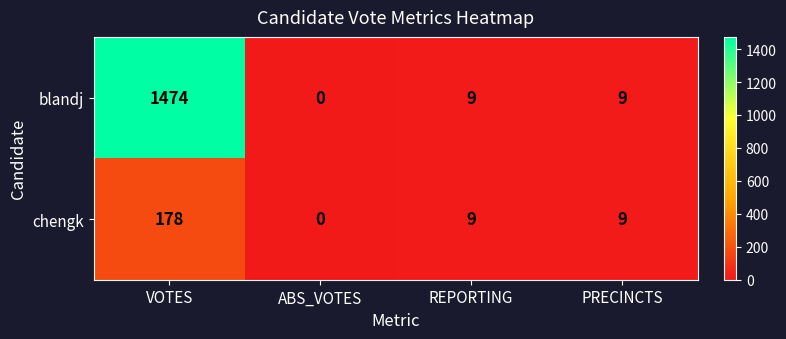

What is the sum of all blandj values?

1492